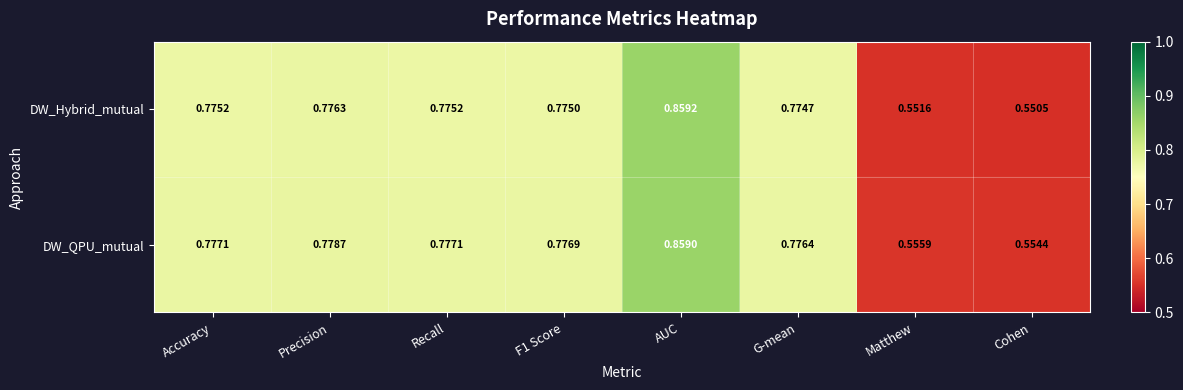

Rank the series at Cohen from highest to lowest value.

DW_QPU_mutual, DW_Hybrid_mutual